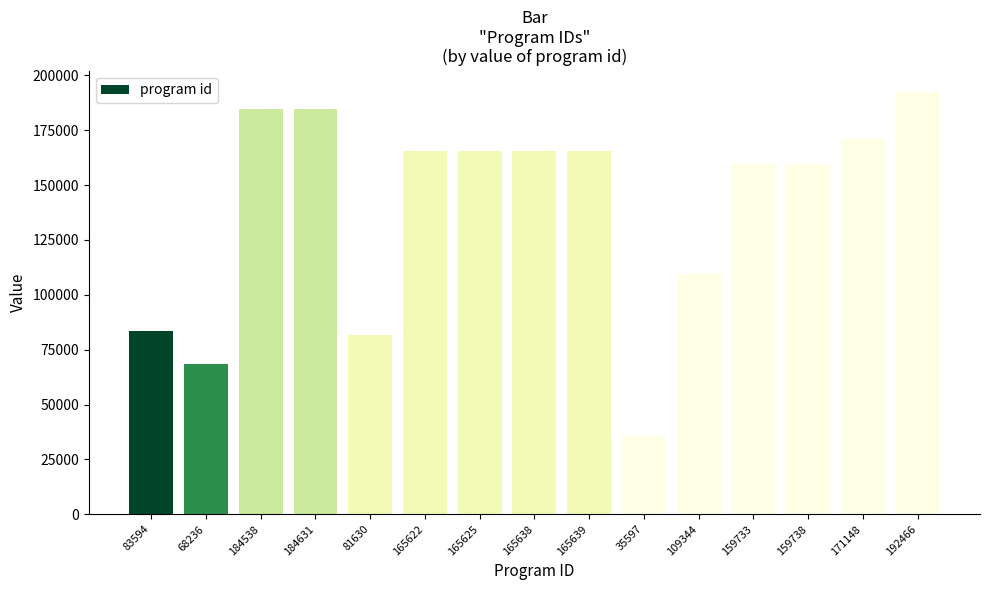

What is the difference between the maximum and minimum values?

156869